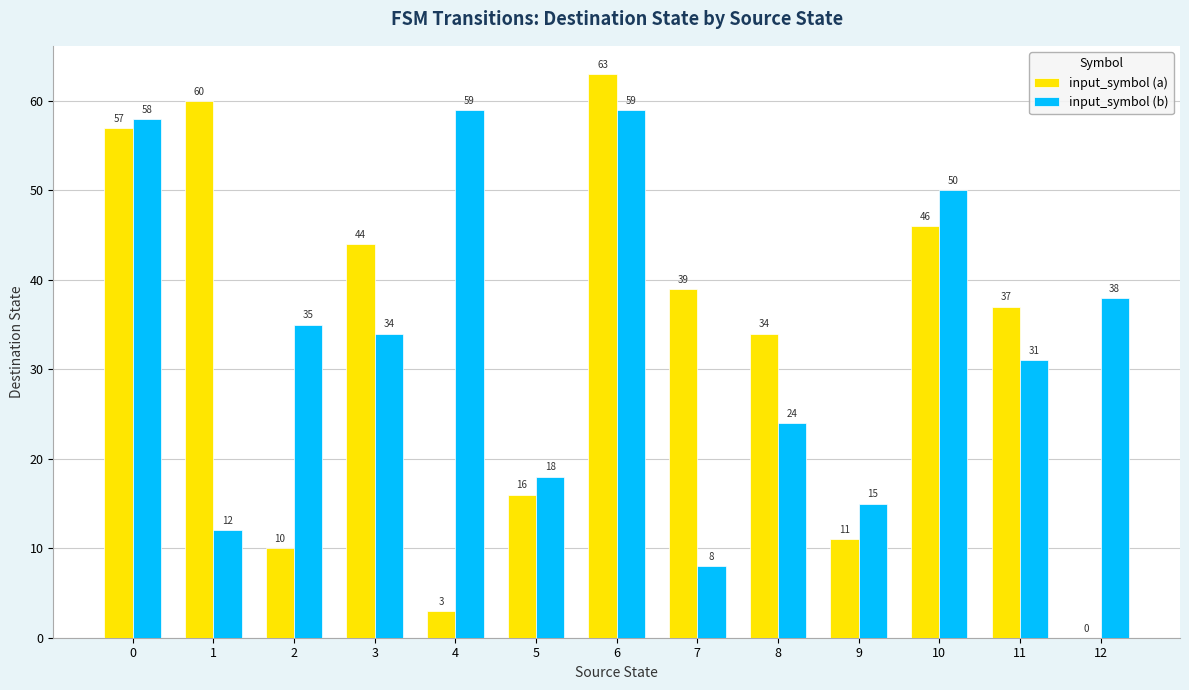

What are all the series names shown in the legend?

input_symbol (a), input_symbol (b)